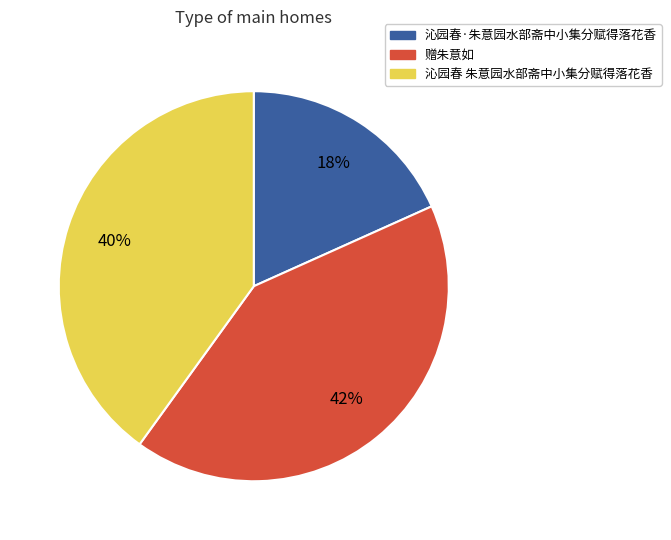

Is the sum of 沁园春·朱意园水部斋中小集分赋得落花香 and 沁园春 朱意园水部斋中小集分赋得落花香 greater than half?

Yes